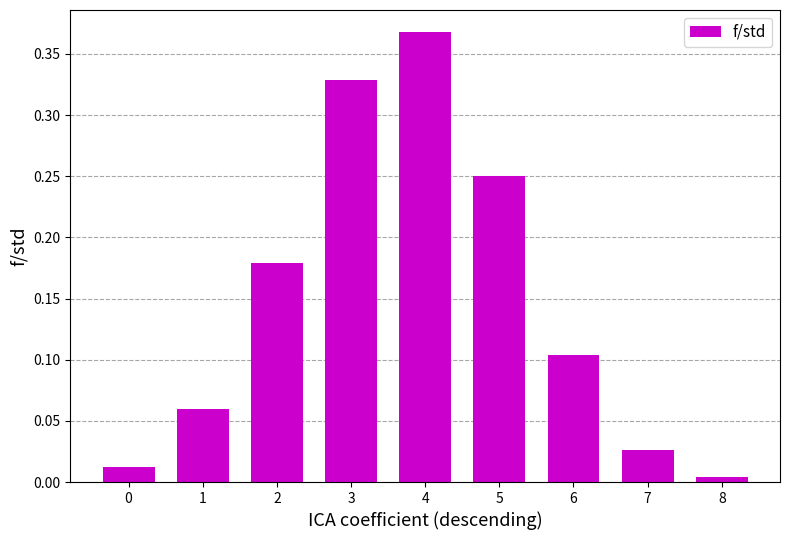

Which label corresponds to the smallest value in the chart?

8